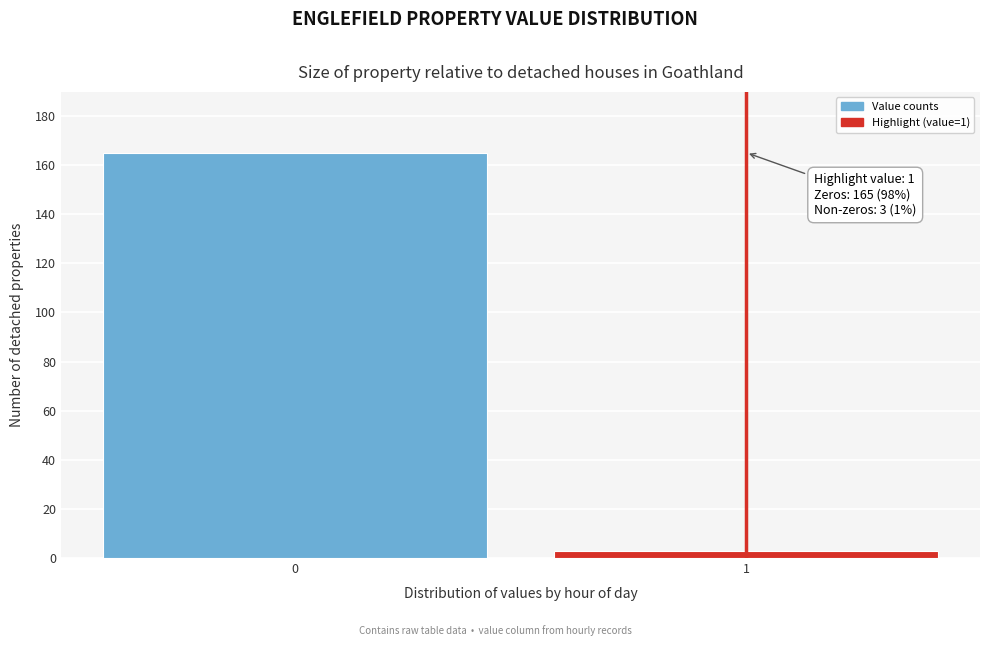

Reading right to left, transcribe all the data shown in this chart.

3	165